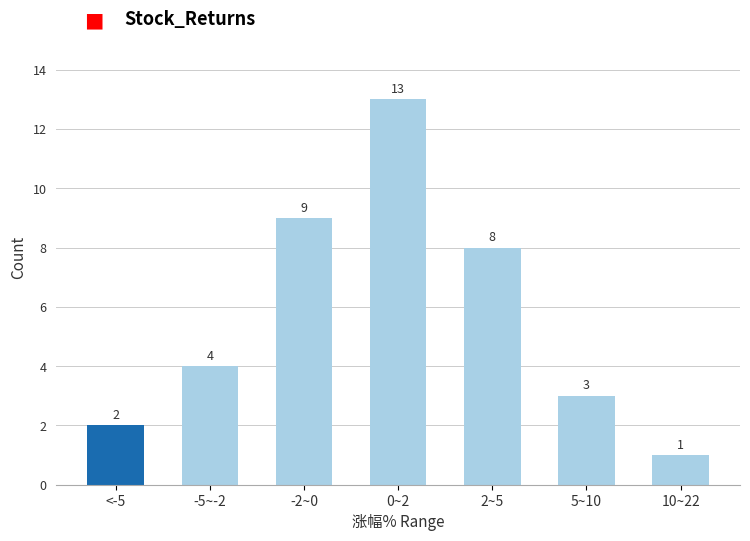

Reading right to left, what are all the values shown in this chart?

10~22=1	5~10=3	2~5=8	0~2=13	-2~0=9	-5~-2=4	<-5=2